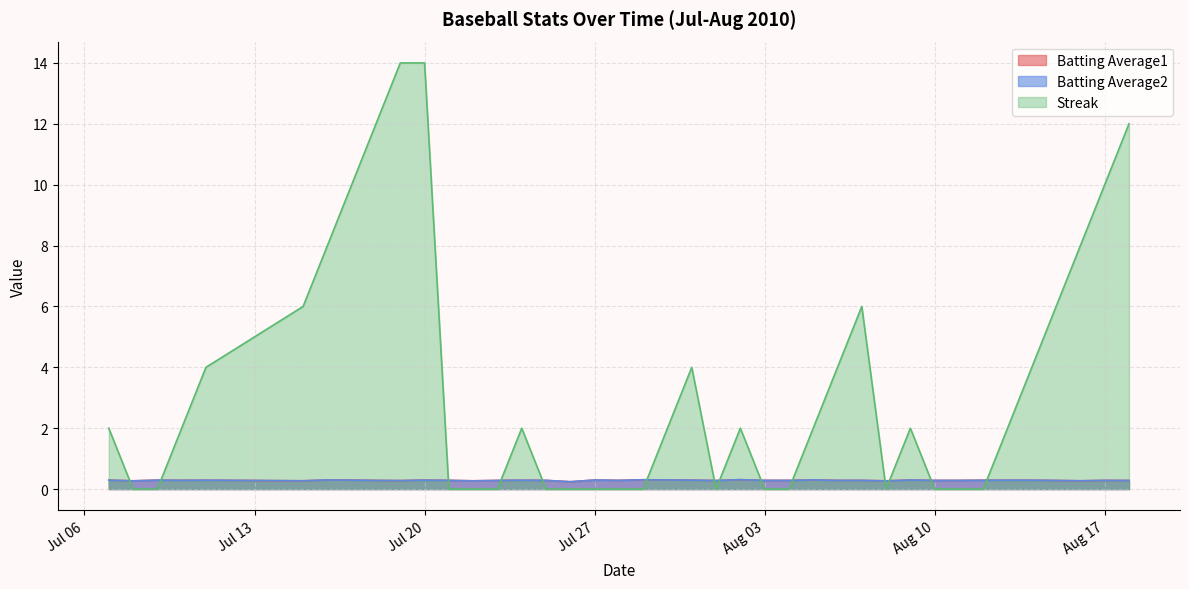

True or false: Batting Average1 and Batting Average2 intersect in this chart.

False